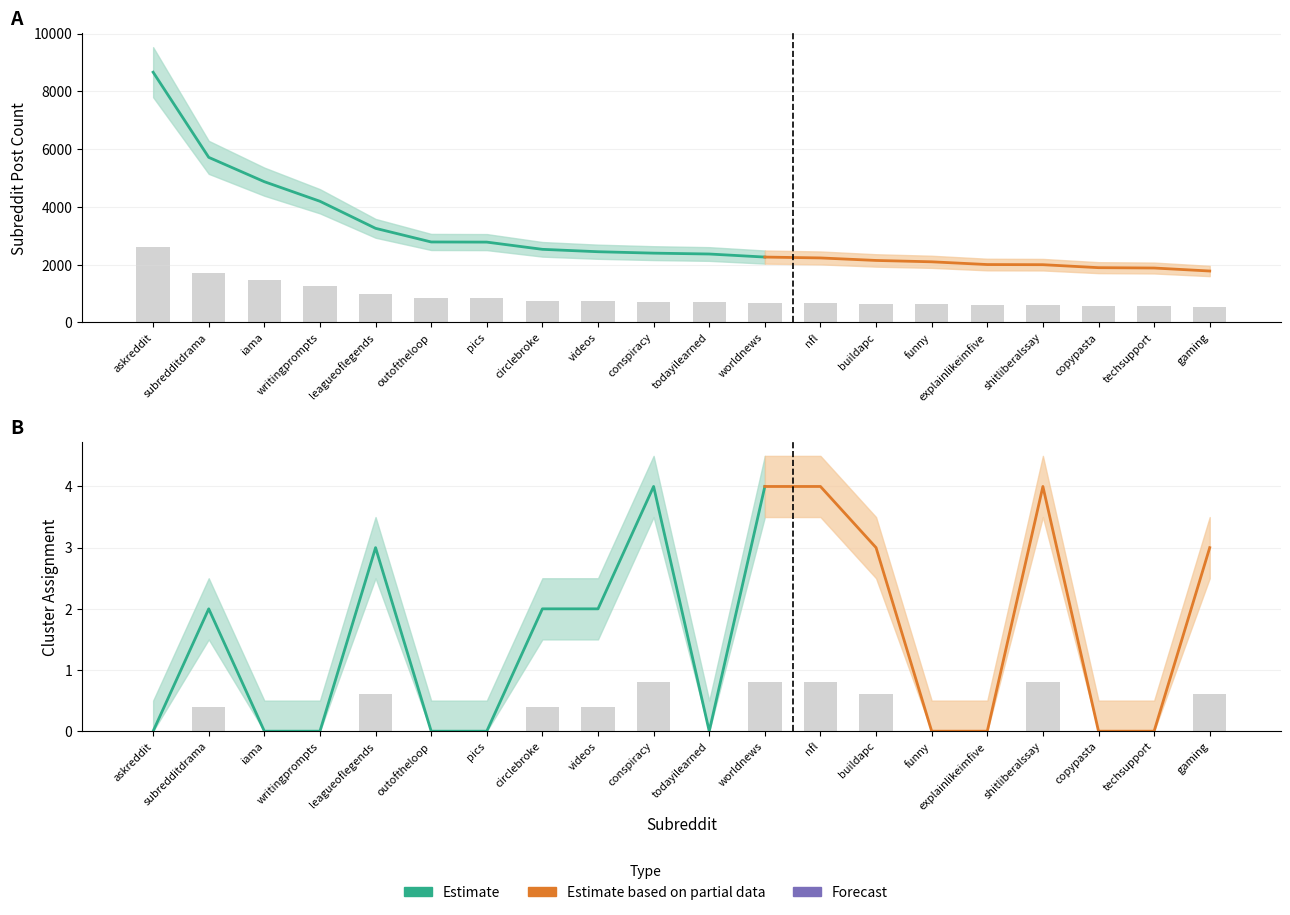

What is the value of the count bar at the 14th from the left?

644.4